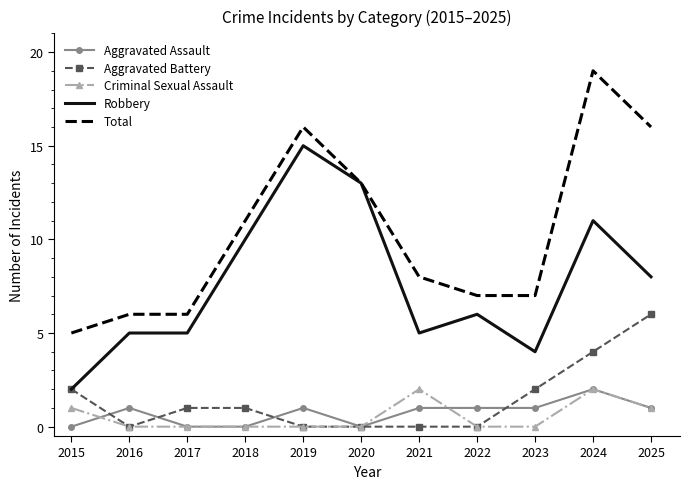

Which series has the largest total across all categories?

Total